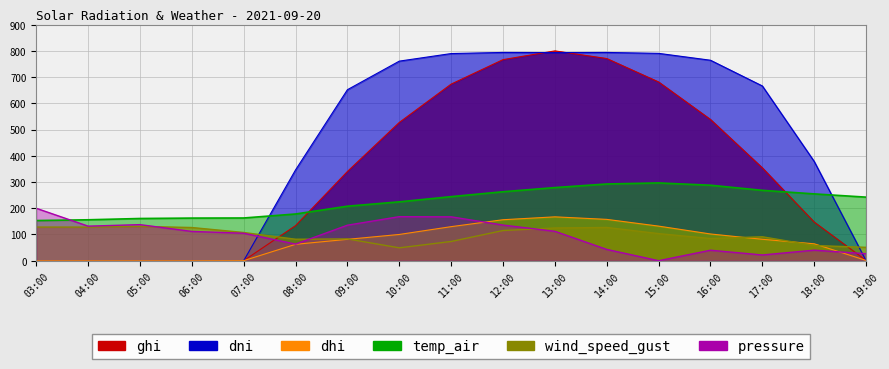

True or false: dni and ghi cross at least once.

True